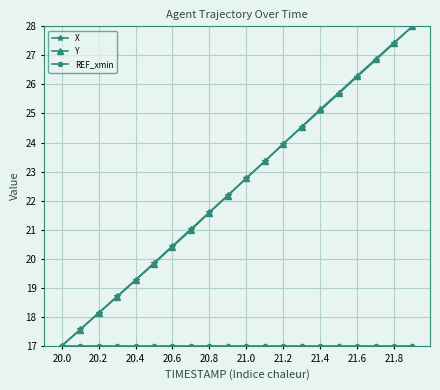

Count the number of categories in the chart.

20